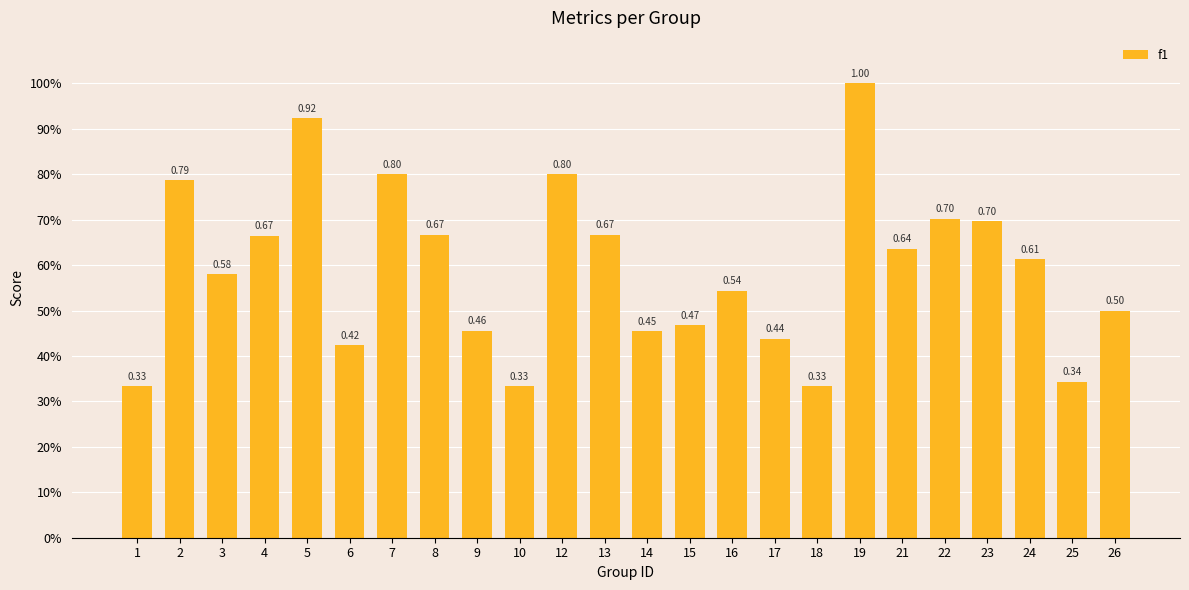

Are the bars horizontal?

No